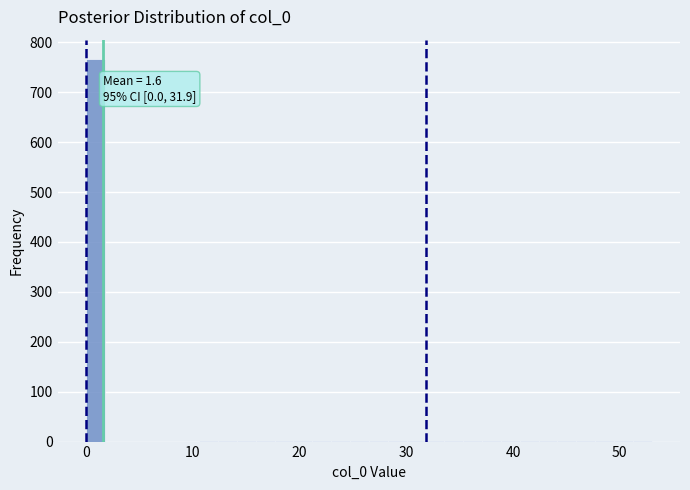

Read against the x-axis, roughly where is the centre of the tallest bar?

1